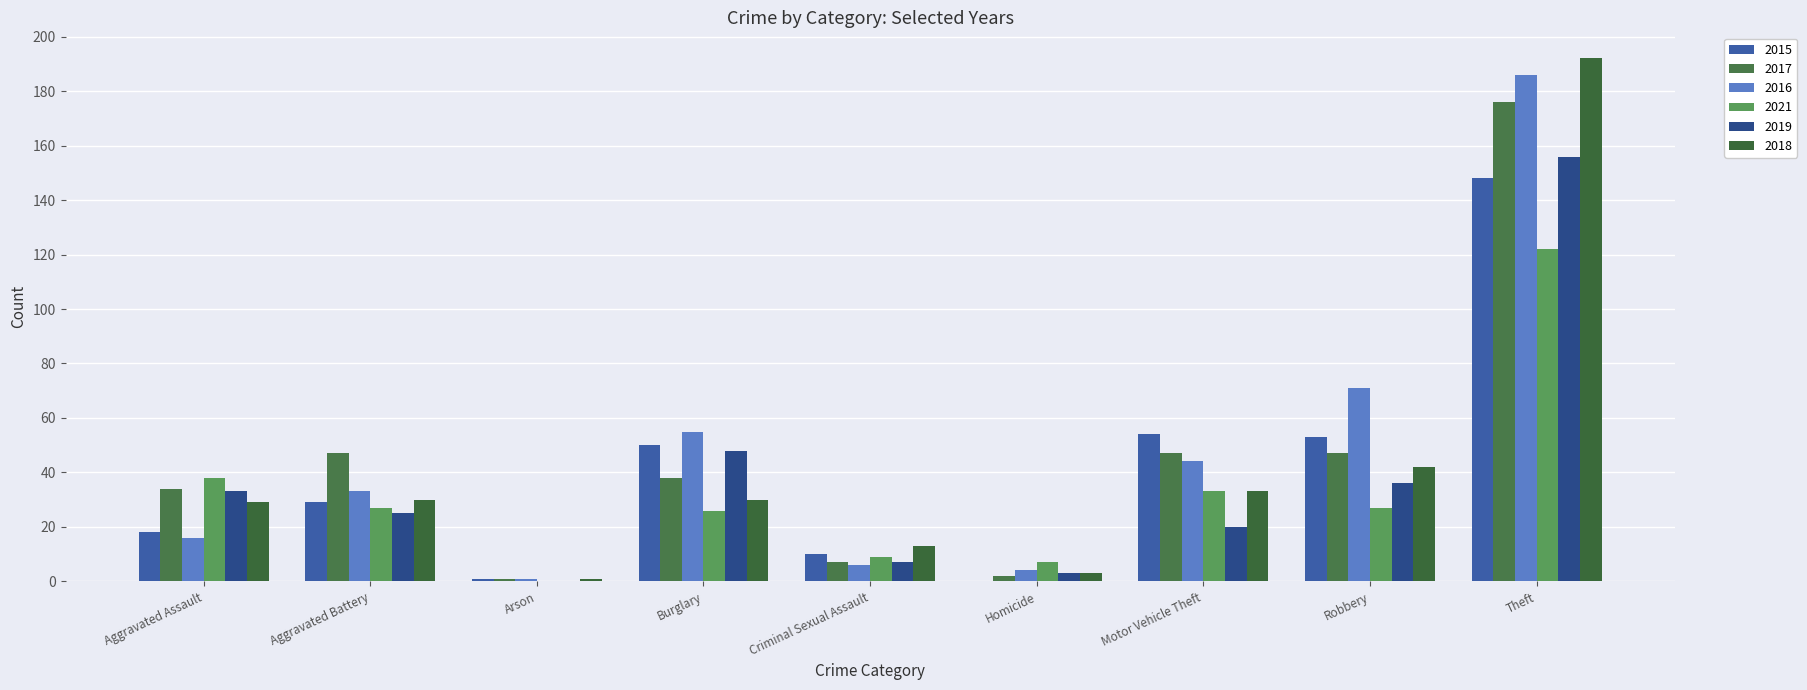

What is the sum of all 2021 values?

289